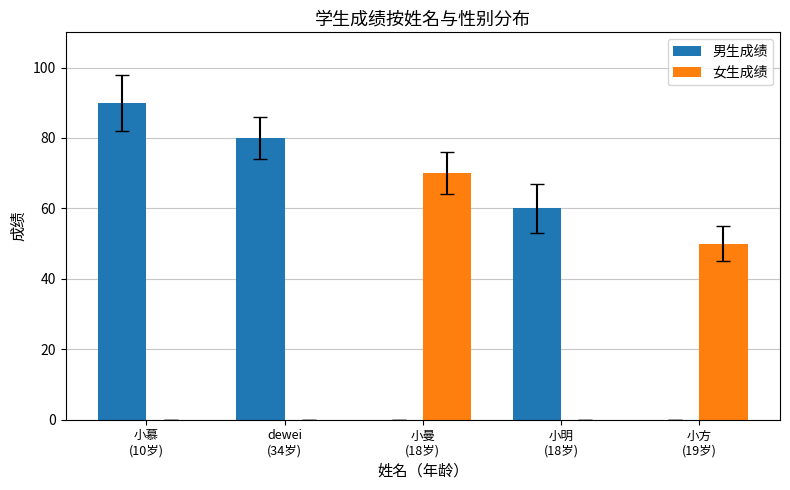

The value of 女生成绩 at 小方
(19岁) is 50. True or false?

True